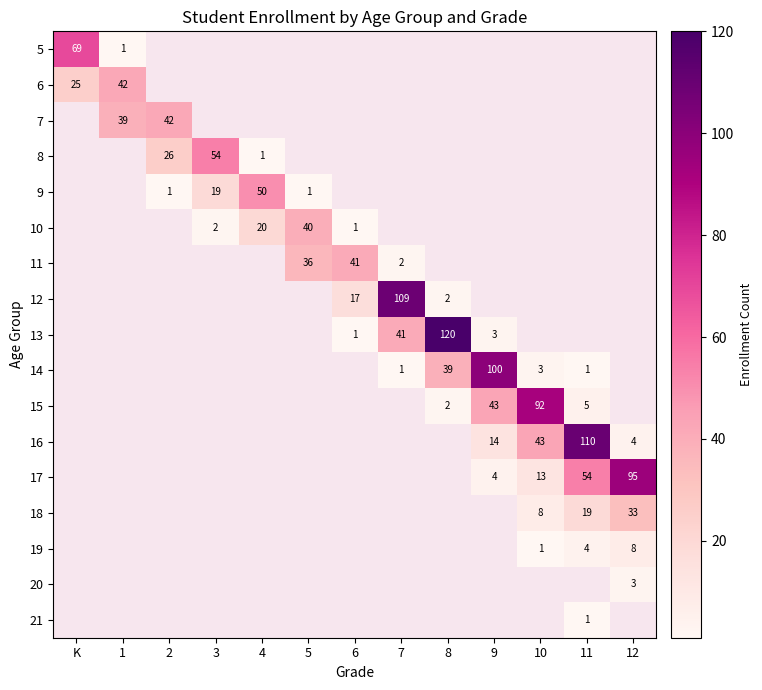

What is the minimum value shown in the chart?

1.0